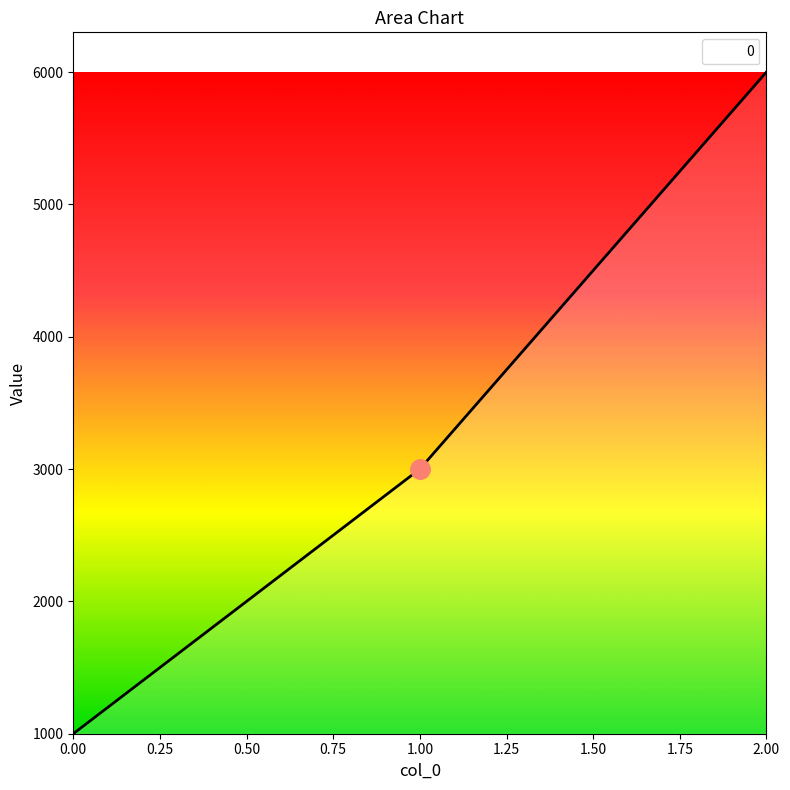

Is it true that the value at 2.00 is 2952?

False